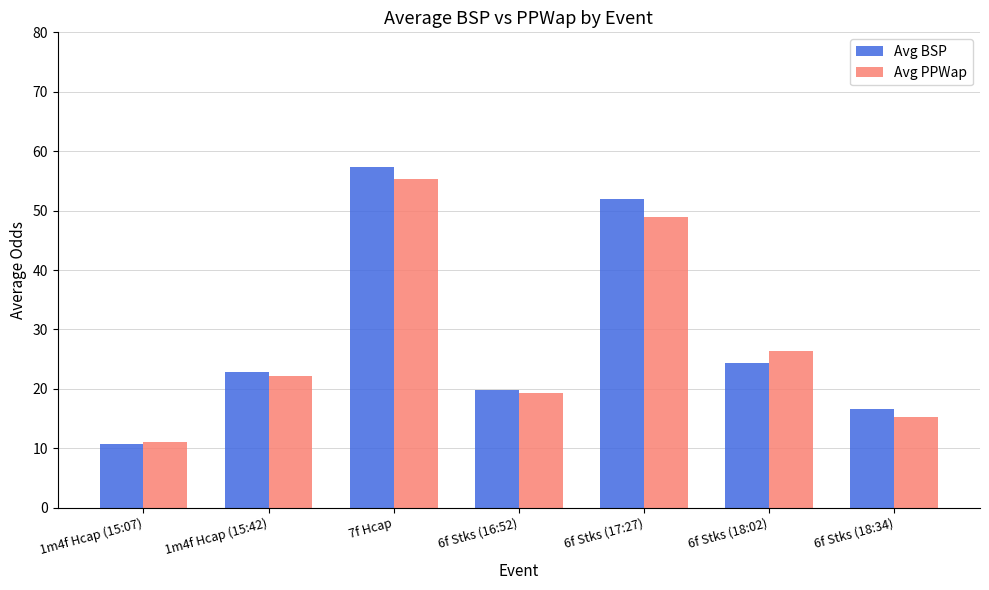

The Avg BSP series shows 24.4 at 6f Stks (18:02). True or false?

True